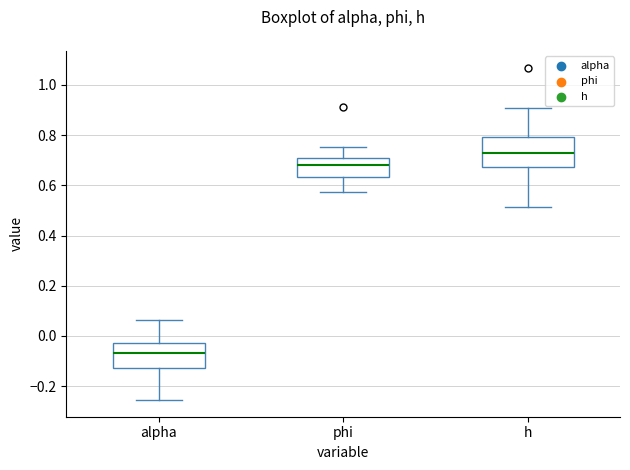

Reading left to right, read every box against the y-axis: the position of its median line, the range the box covers, and the ends of its whiskers. The values are not printed on the chart, so give them approximately, as read against the axis.

alpha: median -0.06, box -0.12 to -0.02, whiskers -0.26 to 0.06
phi: median 0.68, box 0.64 to 0.70, whiskers 0.58 to 0.76
h: median 0.74, box 0.68 to 0.80, whiskers 0.52 to 0.90